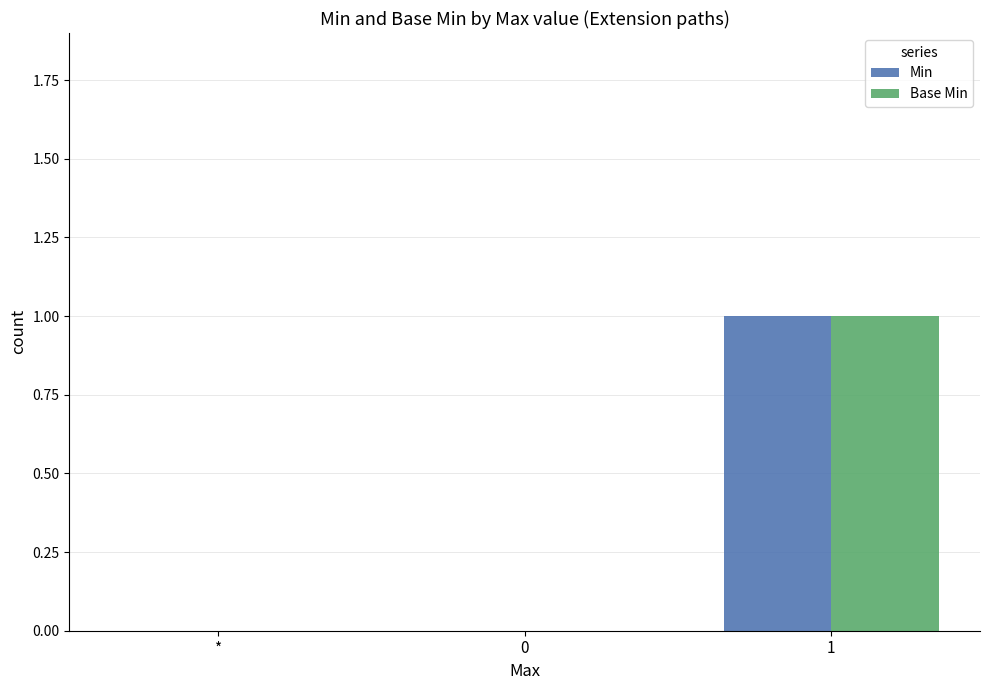

Are the bars horizontal?

No